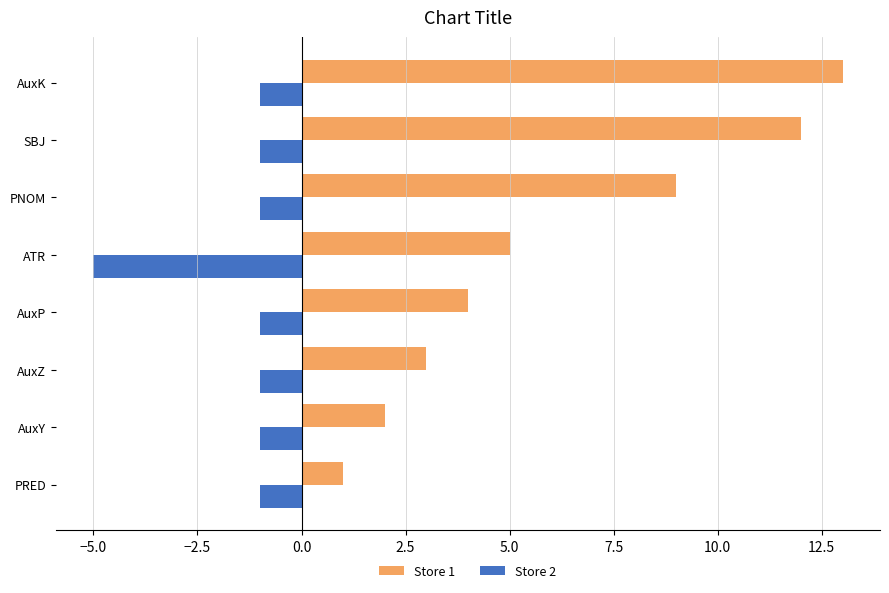

Rank the series by their average value, from highest to lowest.

Store 1, Store 2